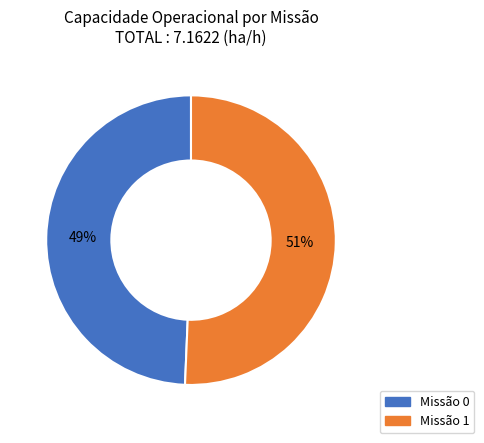

Is there any slice that represents more than half of the pie?

Yes